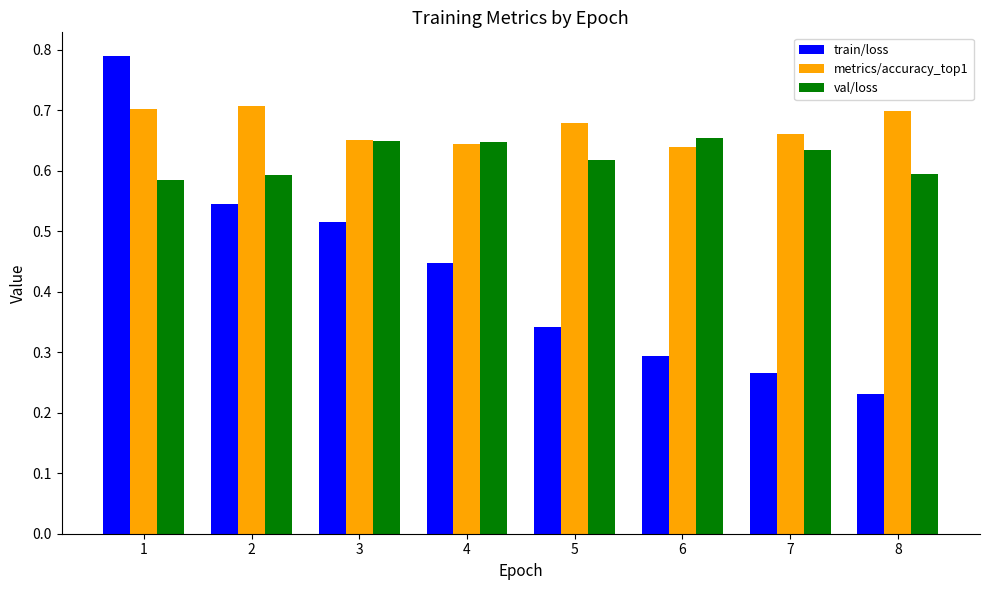

How many bars are there in each group?

3